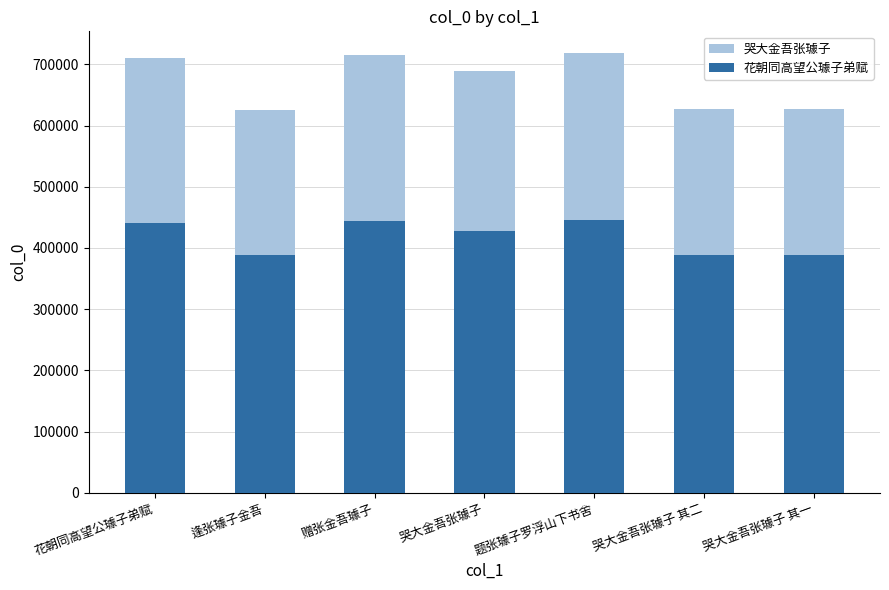

Reading right to left, list all the values displayed in this chart.

哭大金吾张璩子: 哭大金吾张璩子 其一=626768	哭大金吾张璩子 其二=626769	题张璩子罗浮山下书舍=718188	哭大金吾张璩子=689691	赠张金吾璩子=715530	逢张璩子金吾=625955	花朝同高望公璩子弟赋=710913
花朝同高望公璩子弟赋: 哭大金吾张璩子 其一=388596	哭大金吾张璩子 其二=388596	题张璩子罗浮山下书舍=445276	哭大金吾张璩子=427608	赠张金吾璩子=443628	逢张璩子金吾=388092	花朝同高望公璩子弟赋=440766